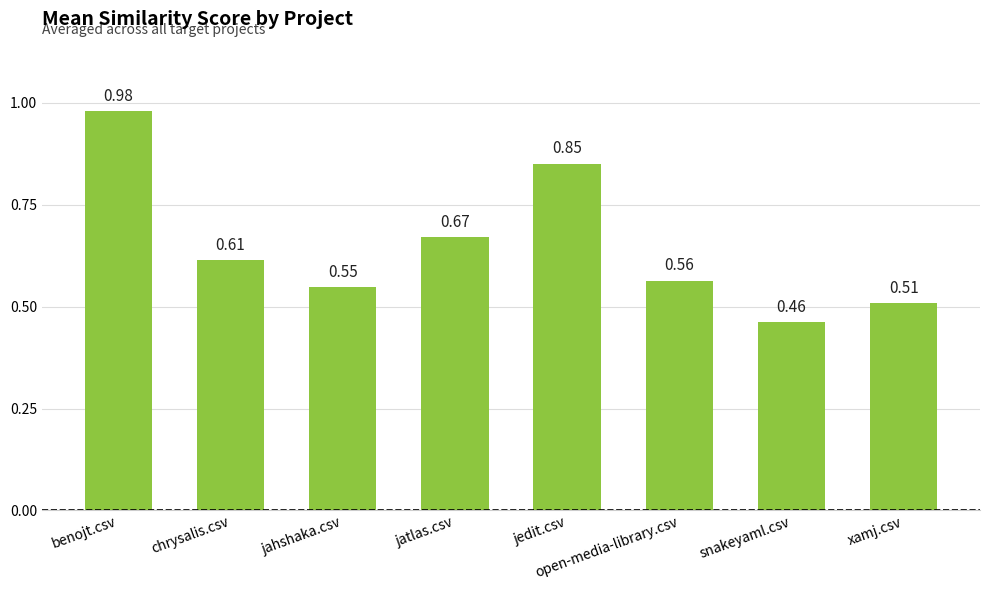

List the labels in order of value, smallest first.

snakeyaml.csv, xamj.csv, jahshaka.csv, open-media-library.csv, chrysalis.csv, jatlas.csv, jedit.csv, benojt.csv